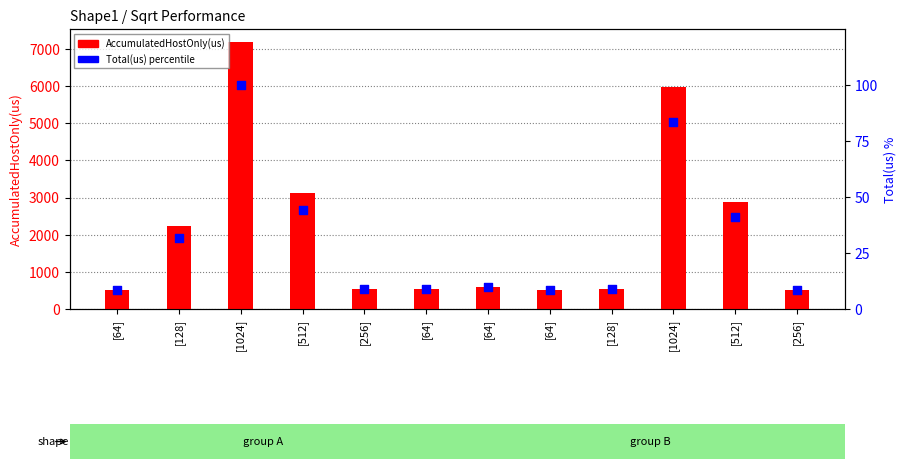

Which series has the largest total across all categories?

AccumulatedHostOnly(us)